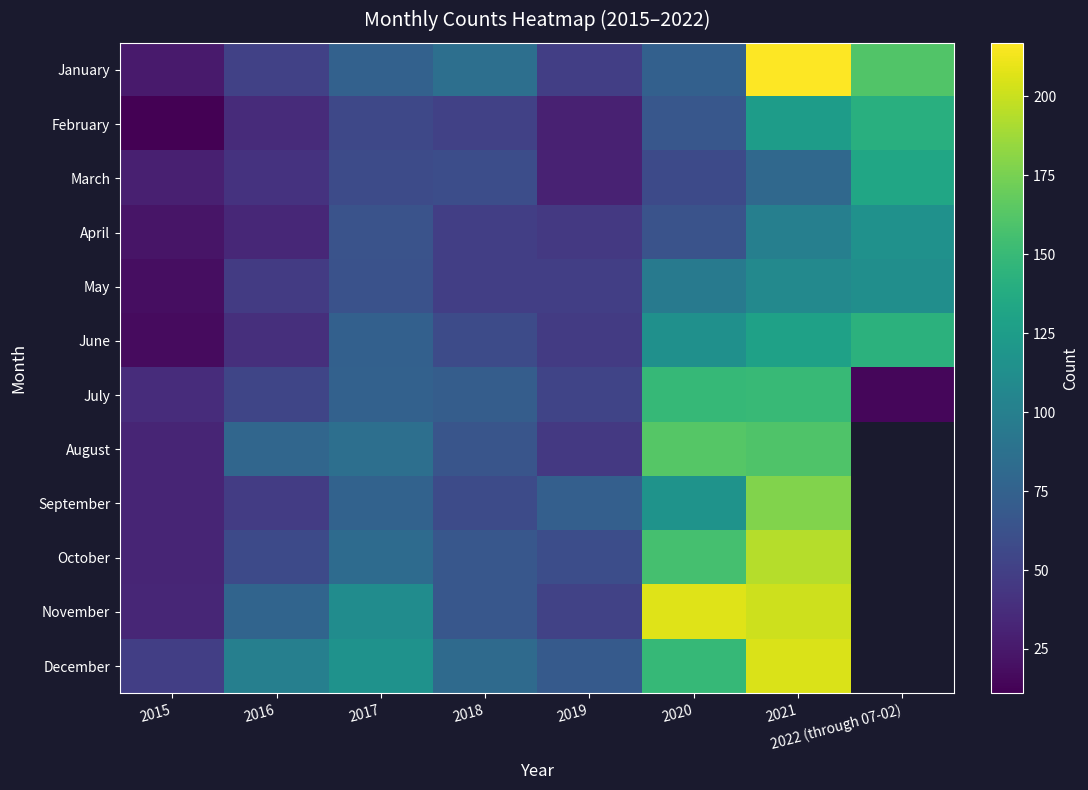

What is the difference between the maximum and second lowest values in the June series?

104.0